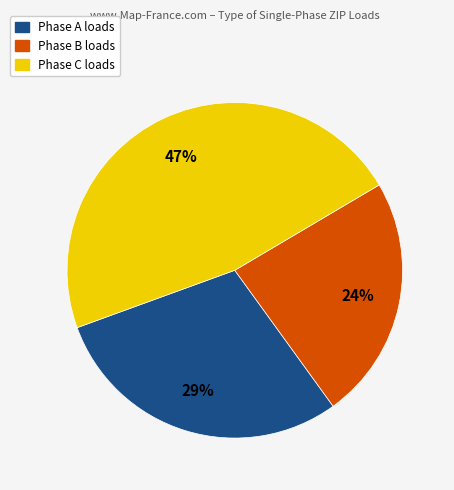

To the nearest percent, what portion does Phase B loads represent?

24%